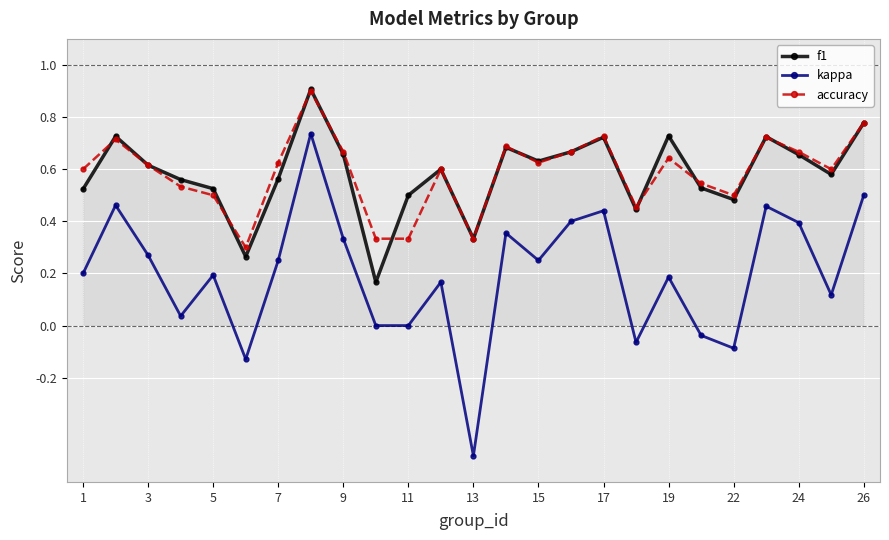

What is the highest value of the accuracy series?

0.9